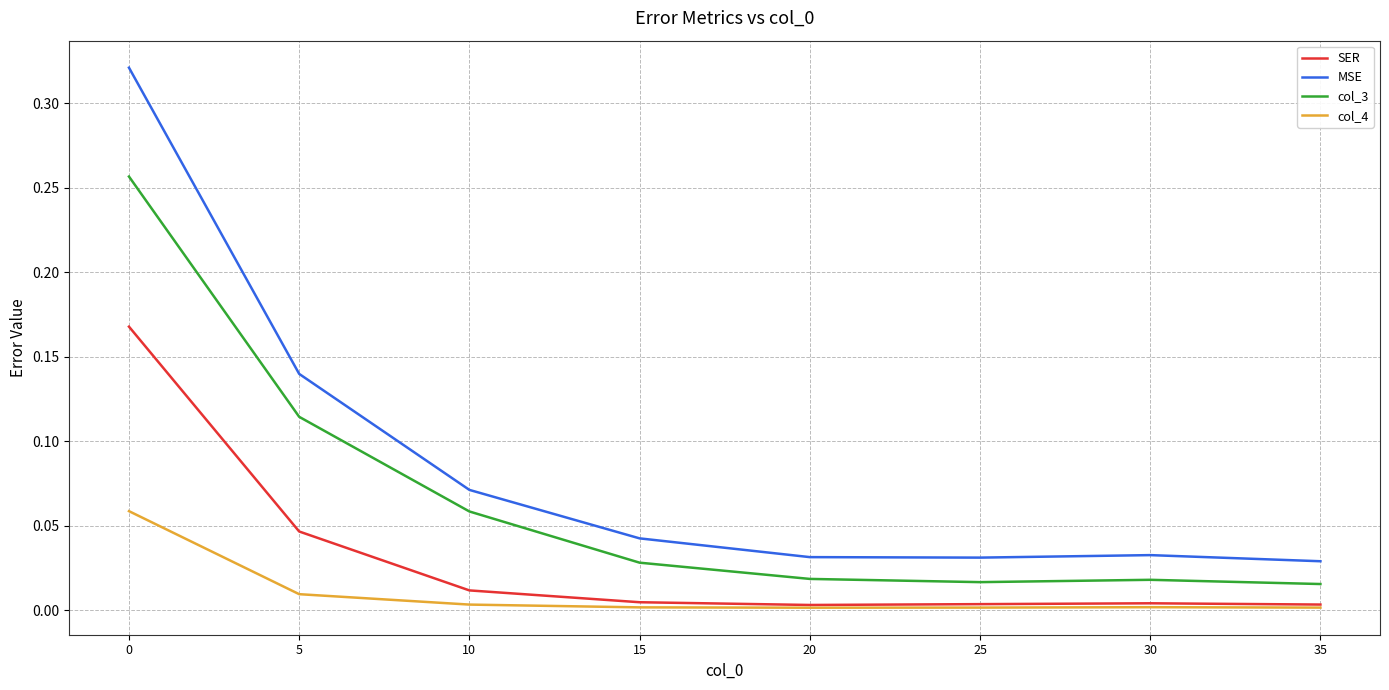

True or false: MSE and col_4 cross at least once.

False